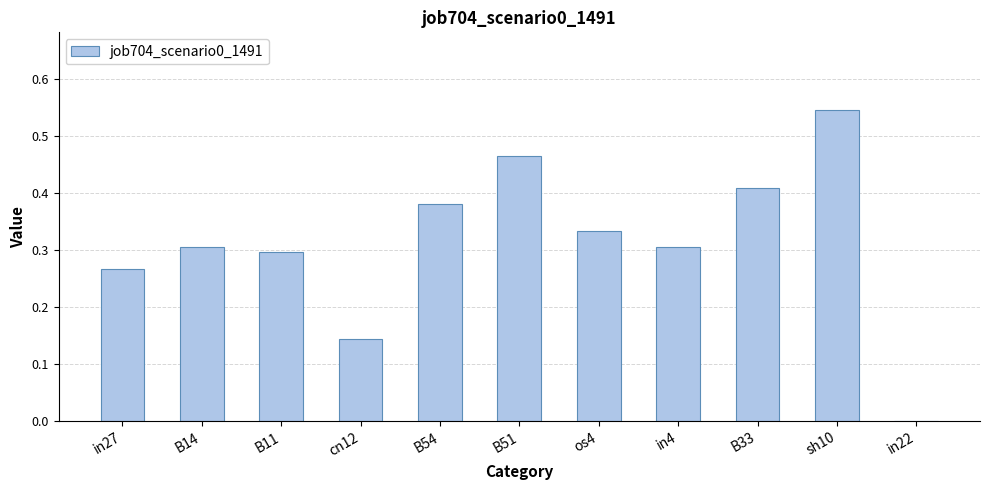

What is the sum of the values at in27 and B14?

0.6